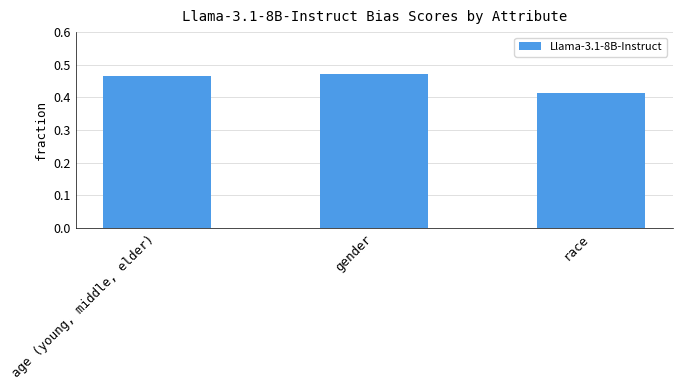

Rank the categories by value from highest to lowest.

gender, age (young, middle, elder), race